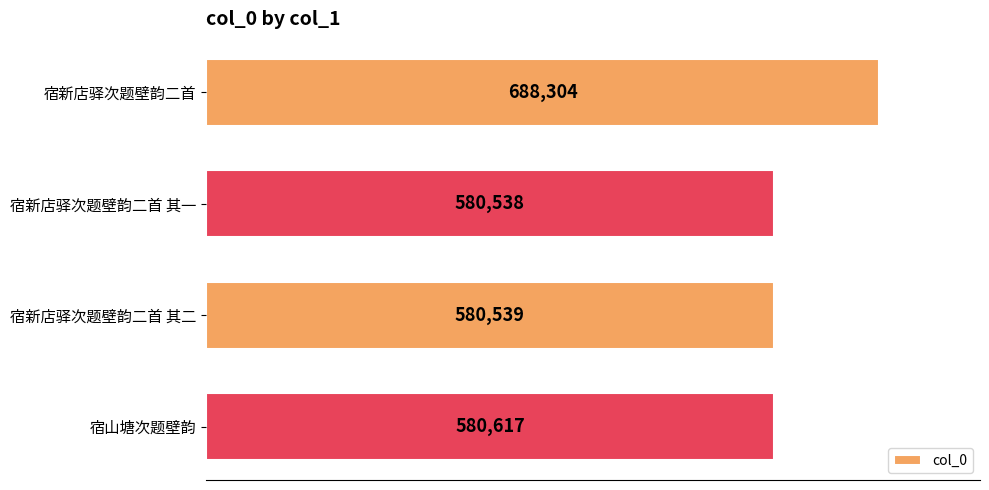

How many values are below 580617?

2